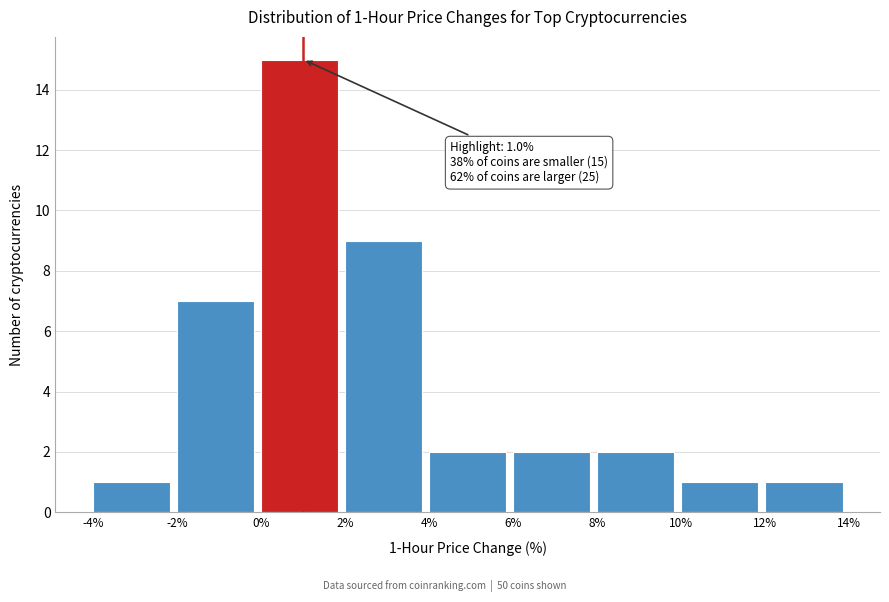

Over which range of the x-axis is the bar tallest?

0% to 2%